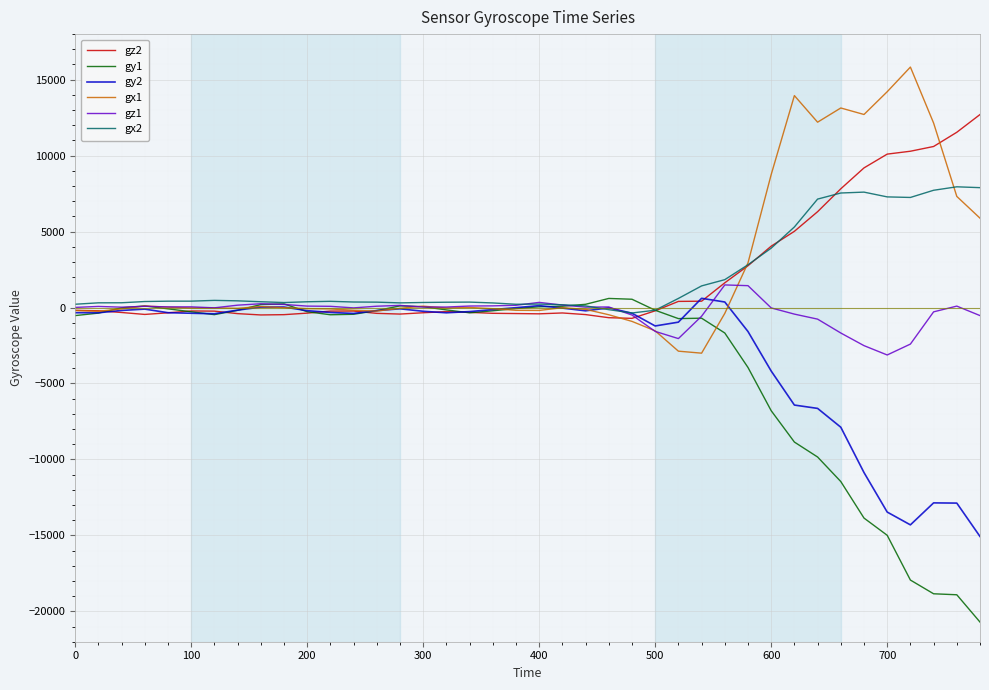

What is the smallest value displayed?

-20706